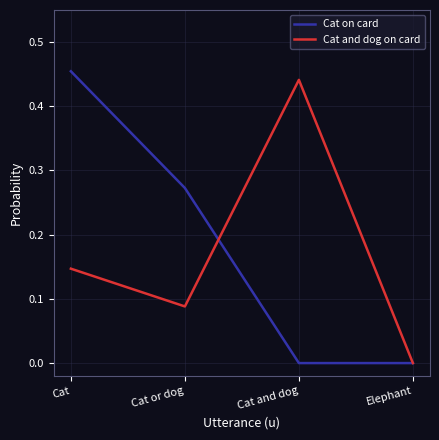

How many lines are shown in the chart?

2